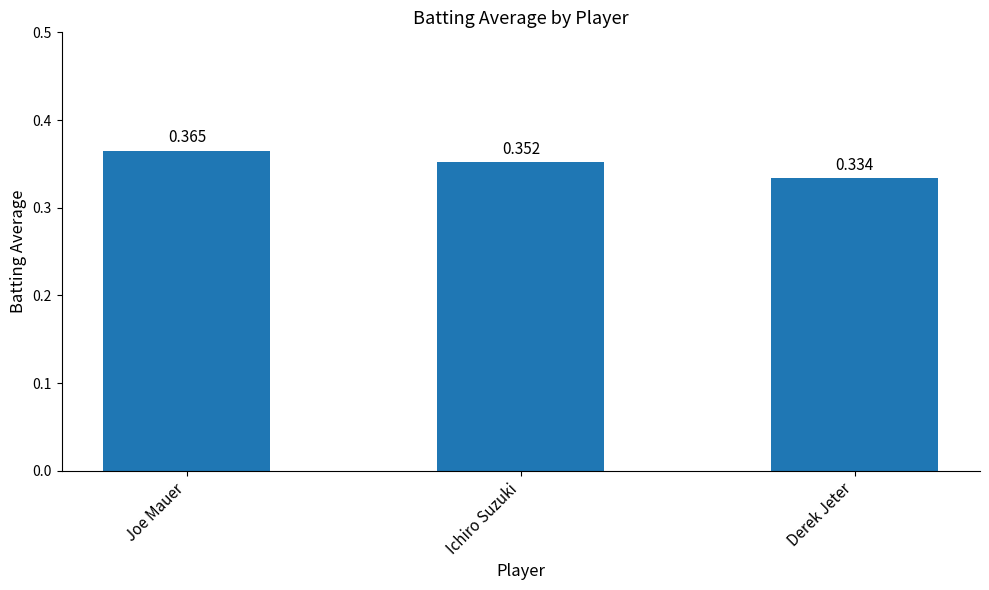

At which label is the value closest to 0?

Derek Jeter